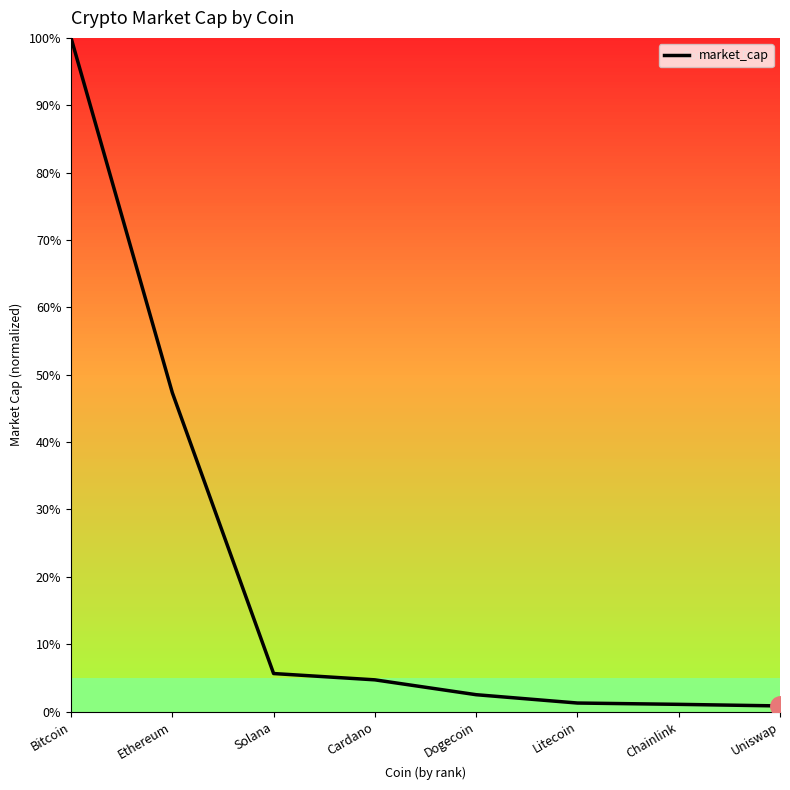

Between Chainlink and Bitcoin, which is larger?

Bitcoin